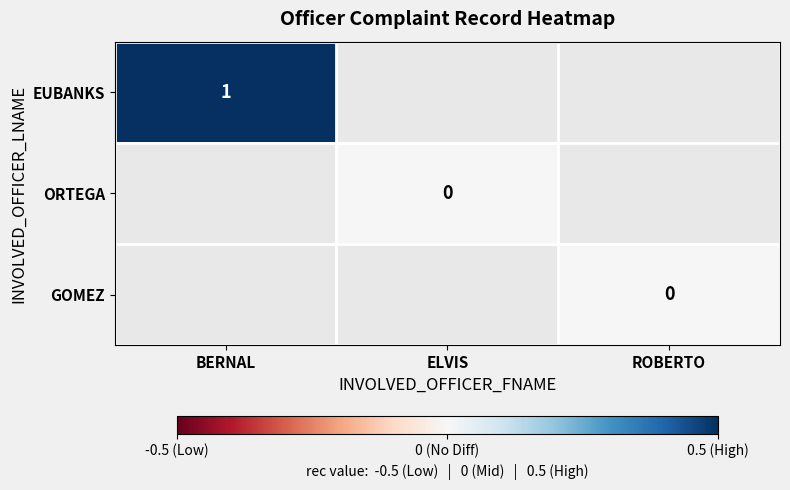

True or false: EUBANKS has a value of 1 at BERNAL.

True